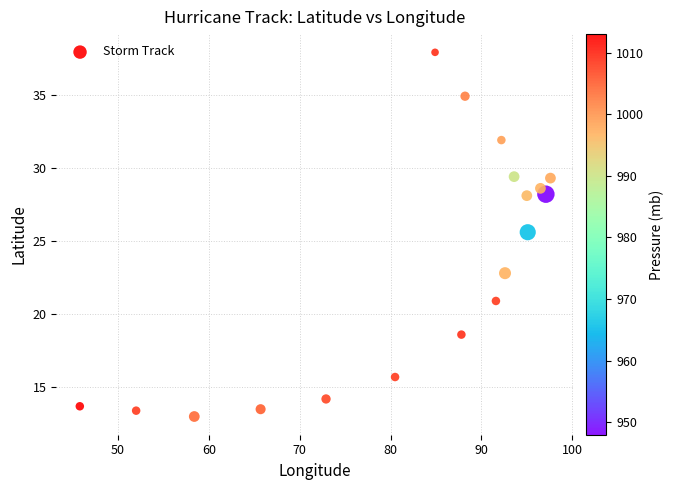

What Y value in the scatter plot is closest to 25?

25.6